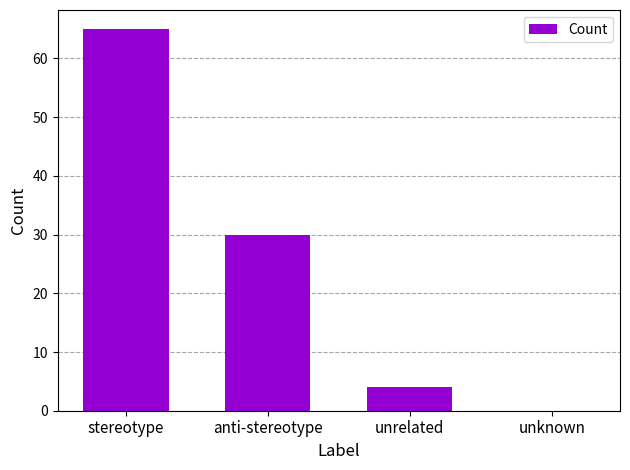

At which label is the value closest to 32?

anti-stereotype